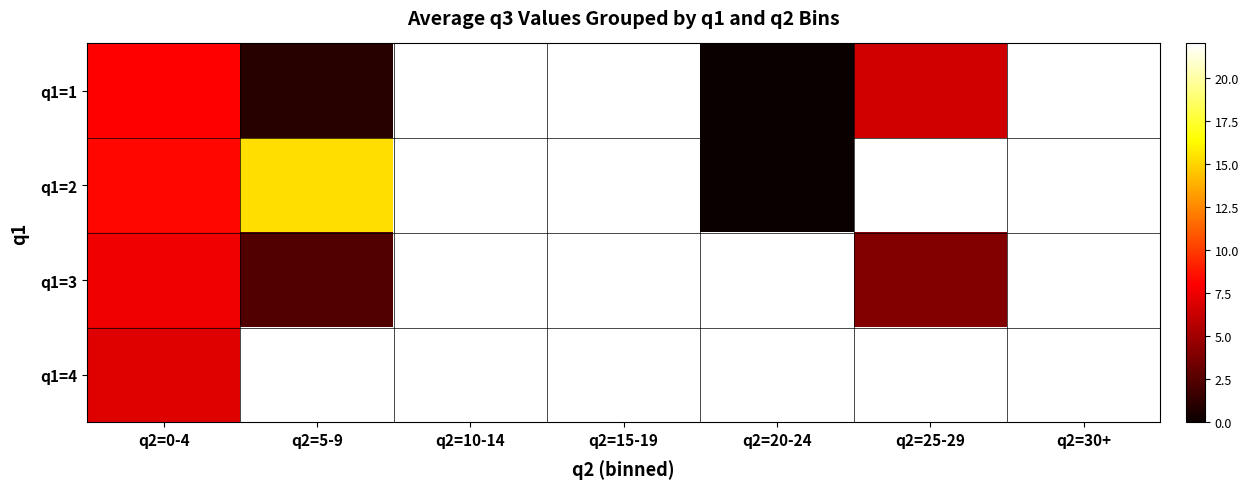

How many series are shown in this chart?

4